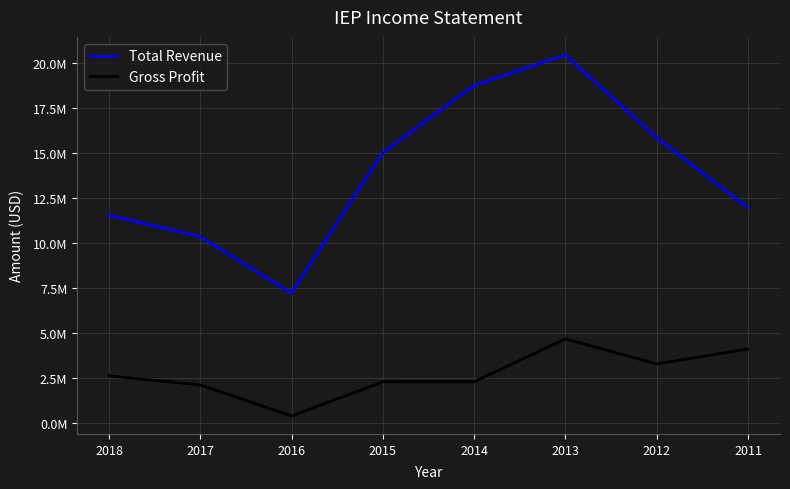

Does the chart display data point markers on the line(s)?

No